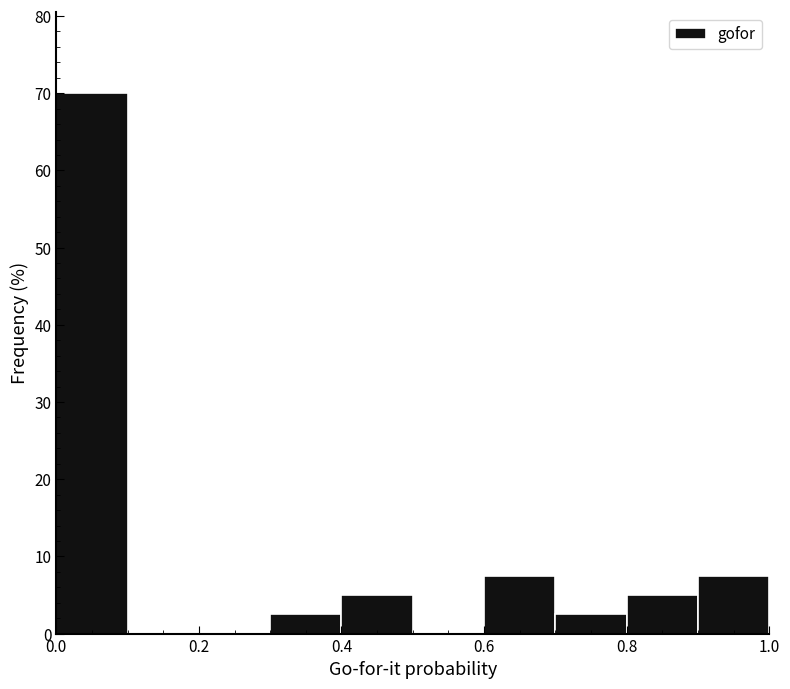

What is the height of the bar covering 0.4 to 0.5 on the x-axis? The values are not printed on the chart, so give them approximately, as read against the axis.

5